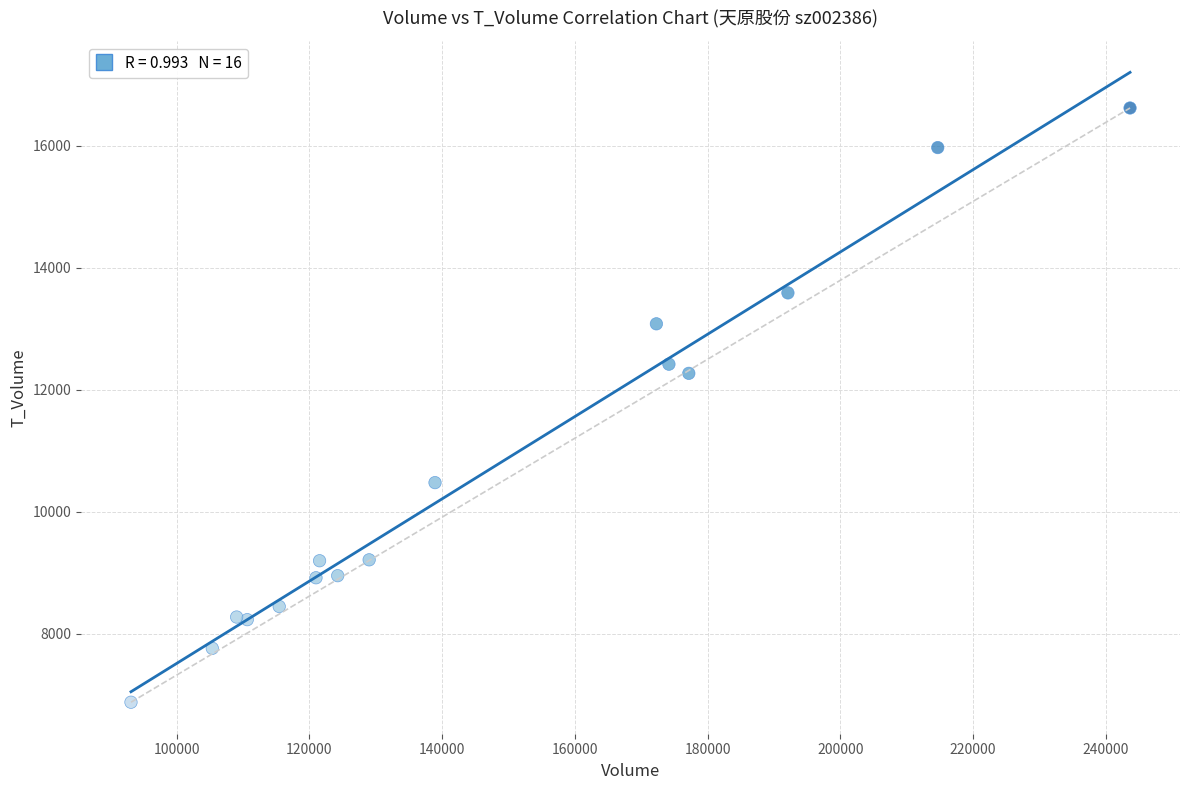

What Y value in the scatter plot is closest to 11749?

12270